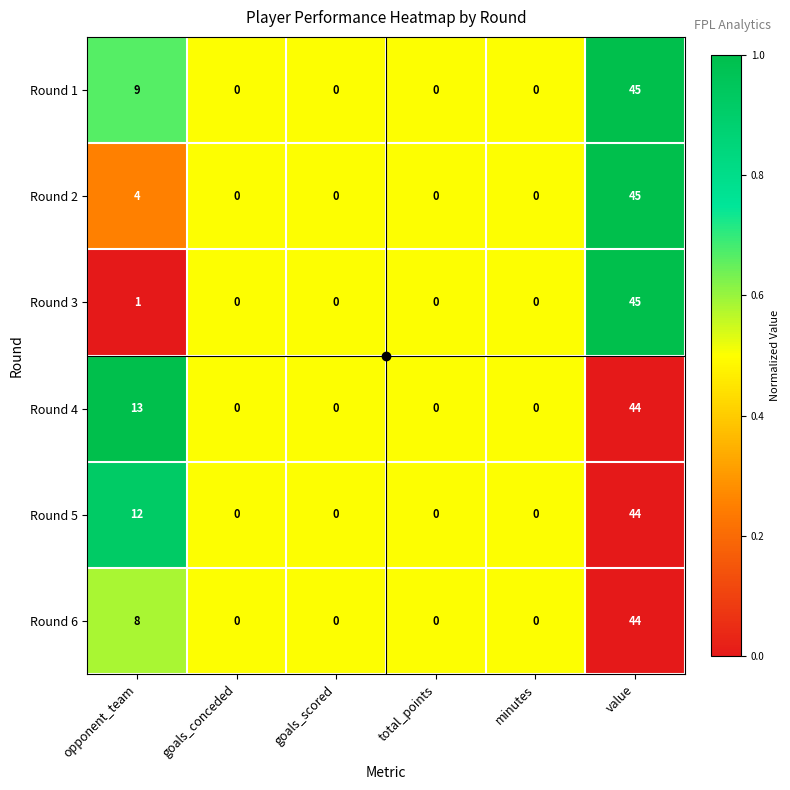

Which category has the highest value in the Round 4 series?

value